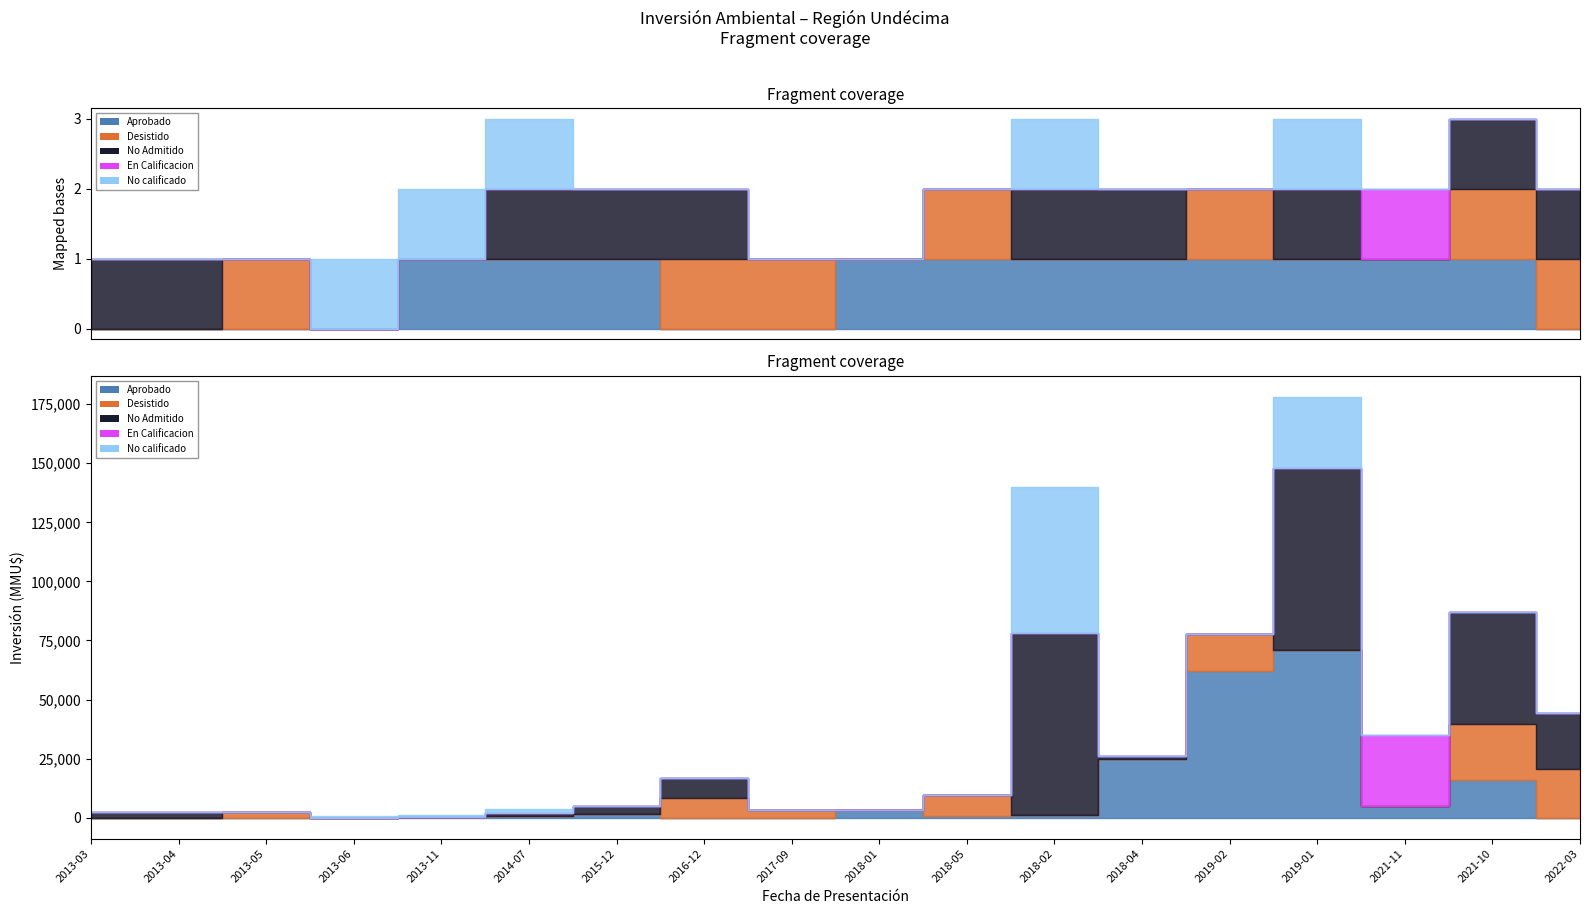

How many data points in En Calificacion are above 0?

1